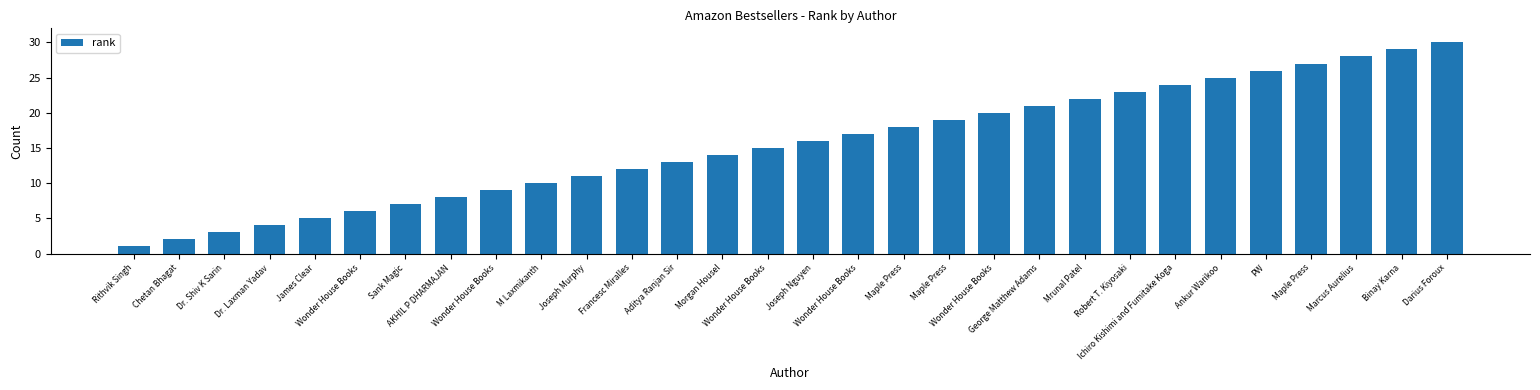

Are the bars horizontal?

No